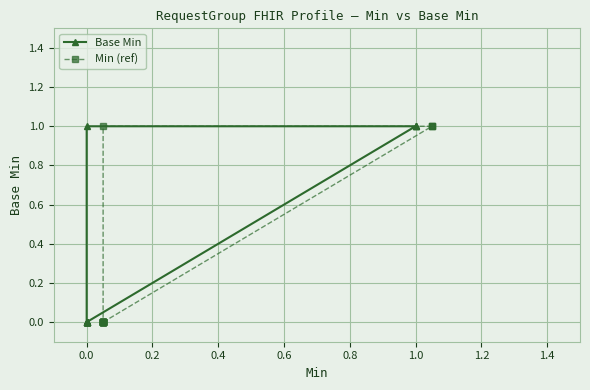

What is the greatest value displayed?

1